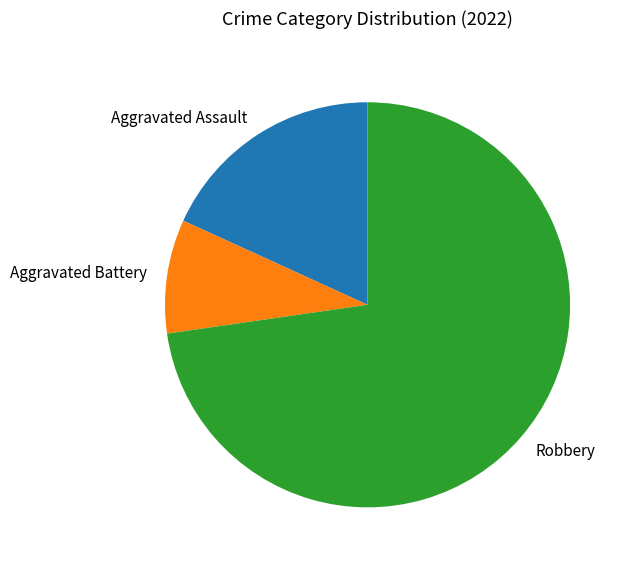

Which slice represents more than half of the pie?

Robbery